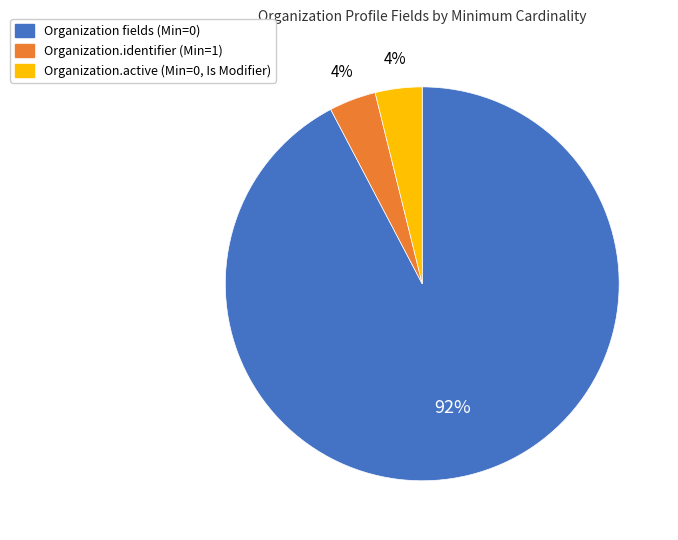

To the nearest percent, what is the average slice percentage?

33%